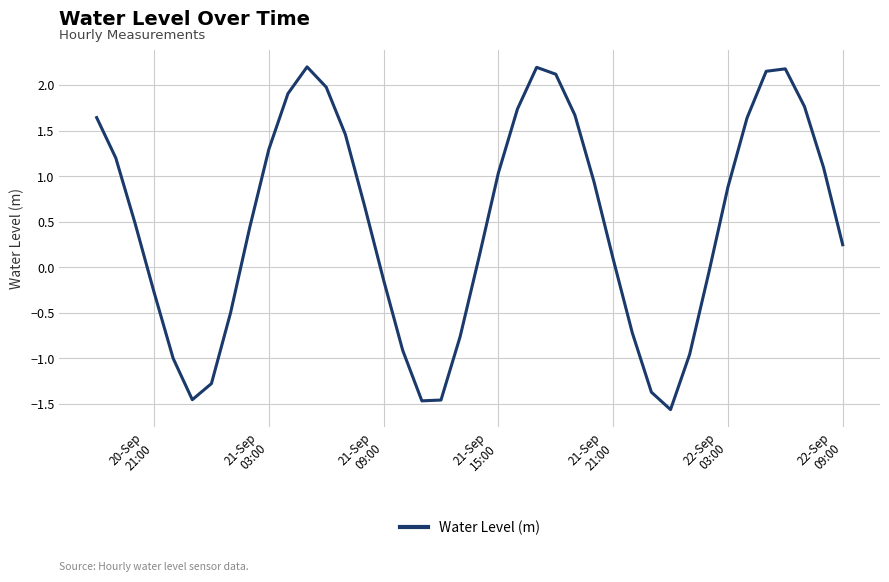

What is the difference between the maximum and second lowest values?

3.7